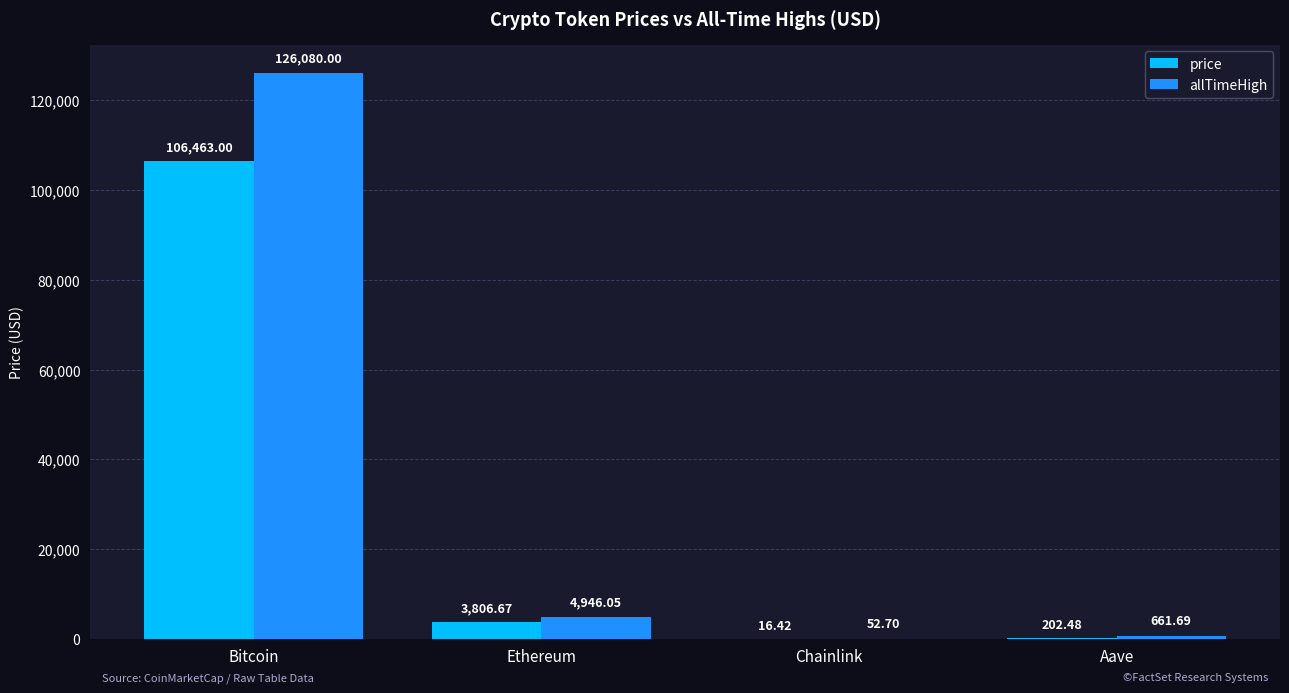

Which label corresponds to the largest value in the chart?

Bitcoin